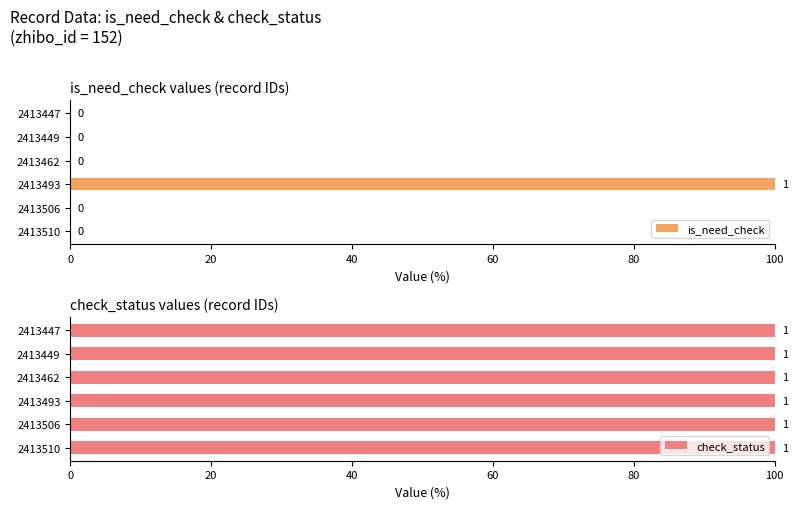

Is it true that is_need_check equals -67.7 at 2413447?

False